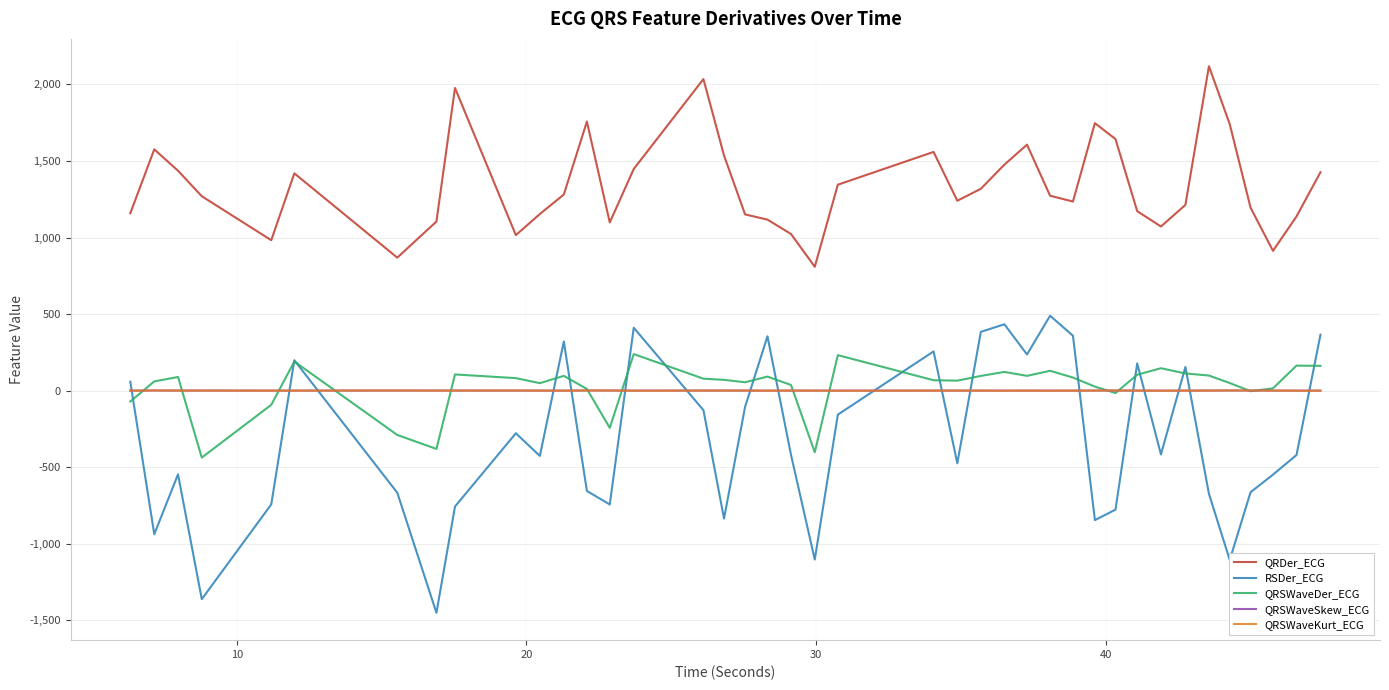

Which series has the largest range (max minus min)?

RSDer_ECG